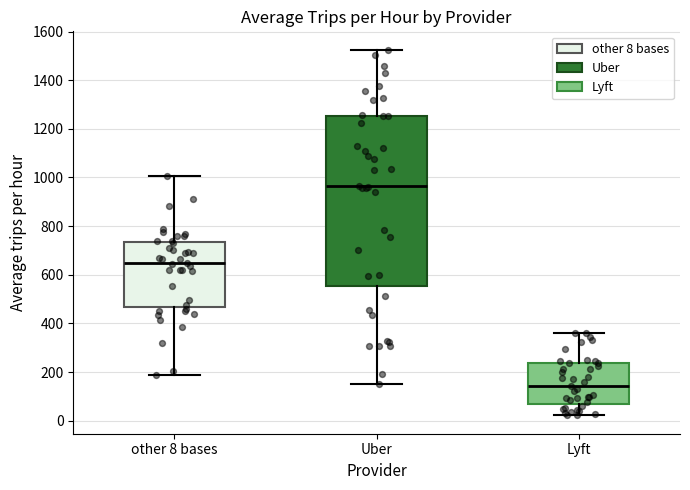

Which box's median line is the lowest?

Lyft